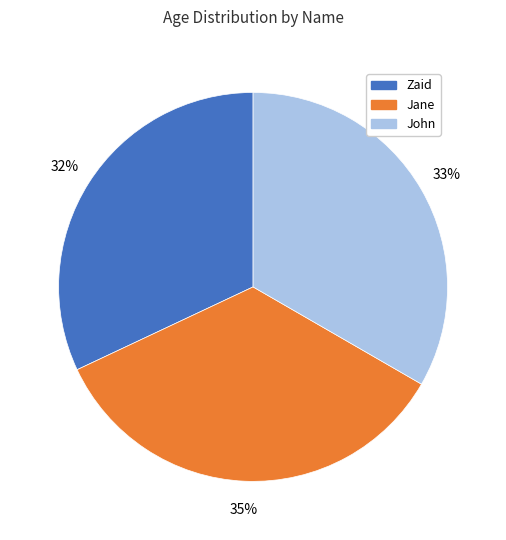

Is there any slice that represents more than half of the pie?

No